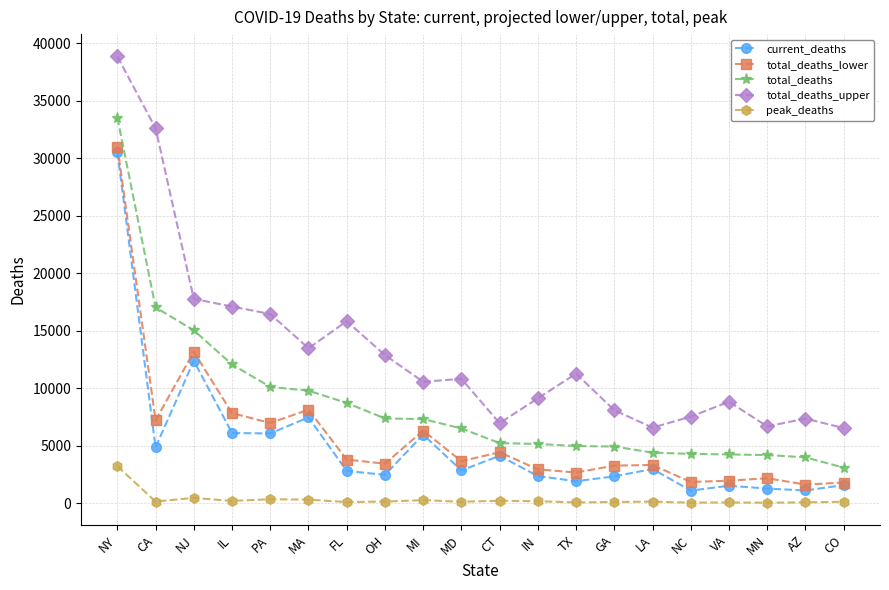

What is the greatest value displayed?

38841